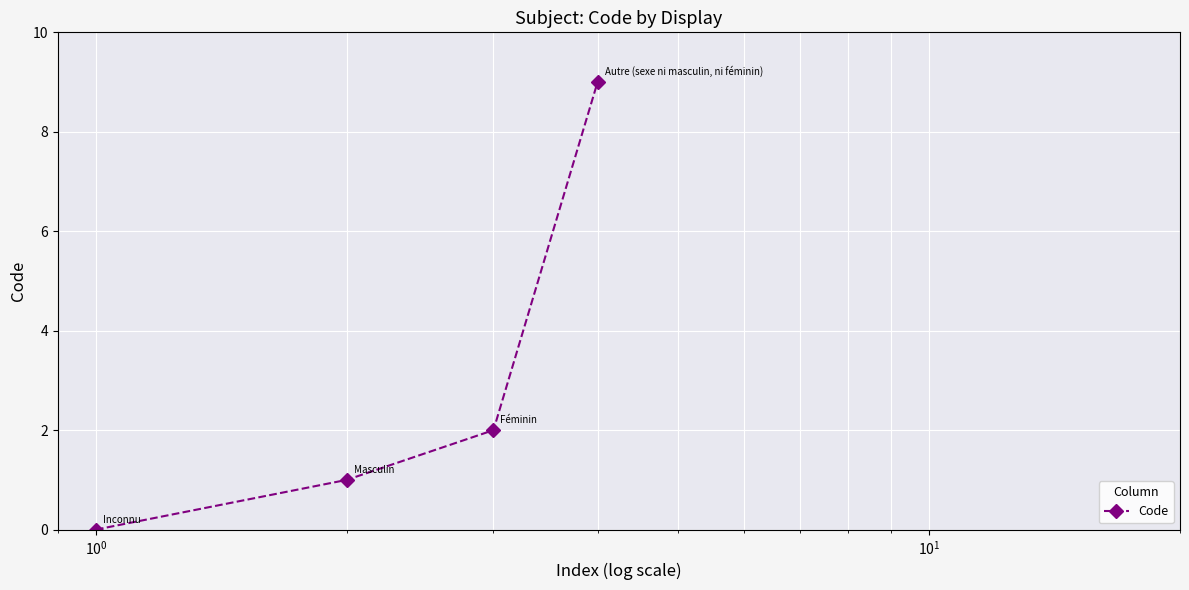

What is the average value?

3